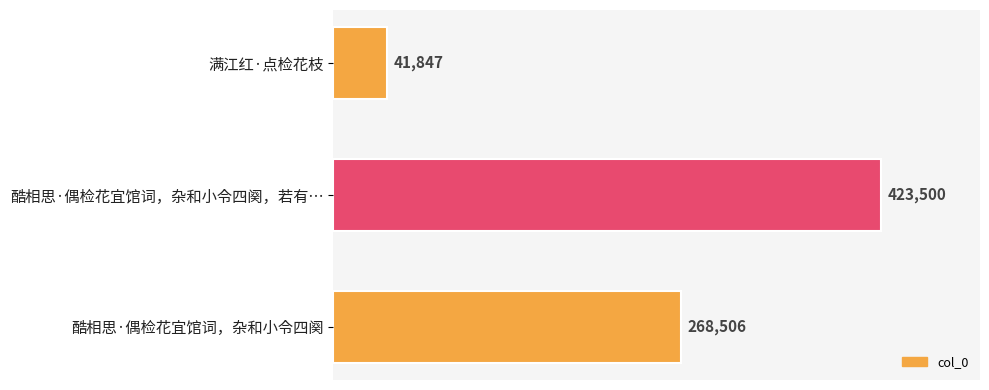

What is the change in value from 酷相思·偶检花宜馆词，杂和小令四阕，若有… to 酷相思·偶检花宜馆词，杂和小令四阕?

-154994